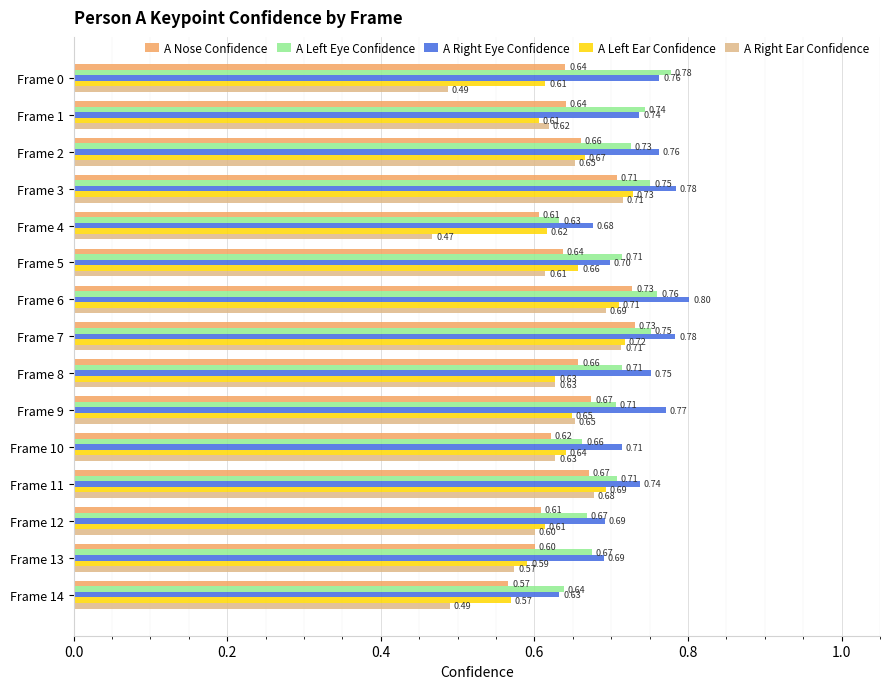

What is the sum of the A Left Ear Confidence values at Frame 1 and Frame 4?

1.2